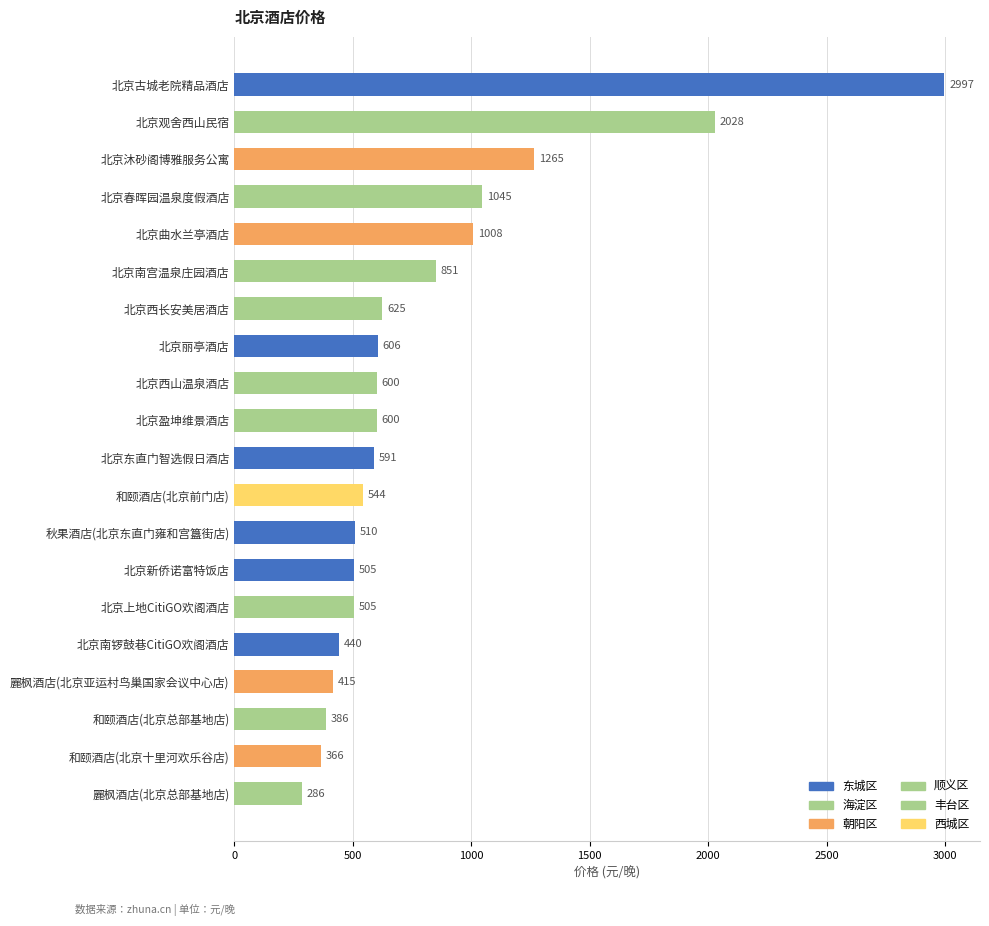

Reading top to bottom, list all the values displayed in this chart.

北京古城老院精品酒店=2997	北京观舍西山民宿=2028	北京沐砂阁博雅服务公寓=1265	北京春晖园温泉度假酒店=1045	北京曲水兰亭酒店=1008	北京南宫温泉庄园酒店=851	北京西长安美居酒店=625	北京丽亭酒店=606	北京西山温泉酒店=600	北京盈坤维景酒店=600	北京东直门智选假日酒店=591	和颐酒店(北京前门店)=544	秋果酒店(北京东直门雍和宫簋街店)=510	北京新侨诺富特饭店=505	北京上地CitiGO欢阁酒店=505	北京南锣鼓巷CitiGO欢阁酒店=440	麗枫酒店(北京亚运村鸟巢国家会议中心店)=415	和颐酒店(北京总部基地店)=386	和颐酒店(北京十里河欢乐谷店)=366	麗枫酒店(北京总部基地店)=286